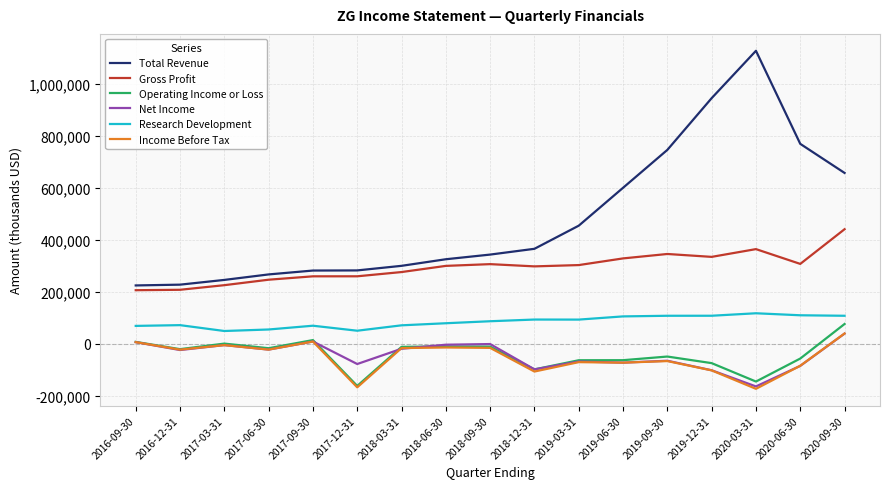

At which category is the sum across all series the highest?

2020-09-30